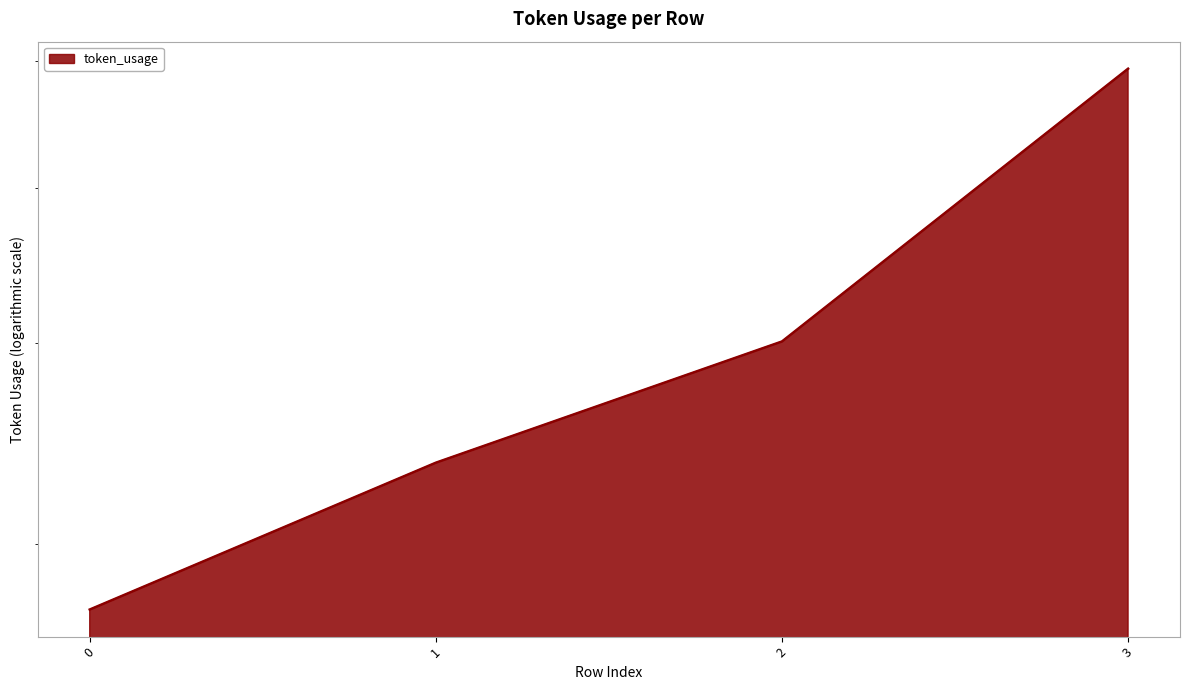

Reading right to left, transcribe all the data shown in this chart.

3=593	2=401	1=337	0=273